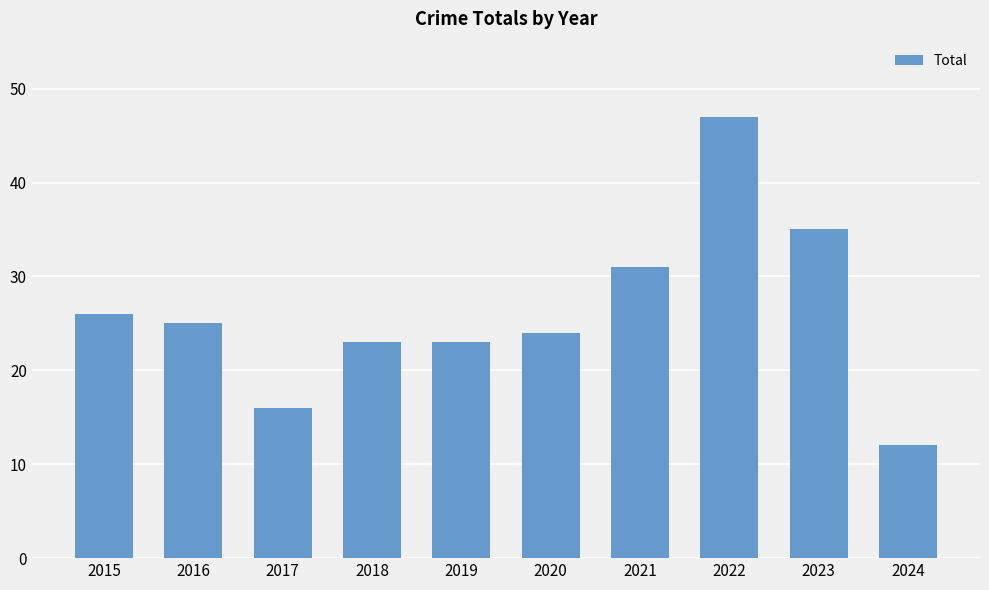

The chart shows a value of 25 at 2016. True or false?

True